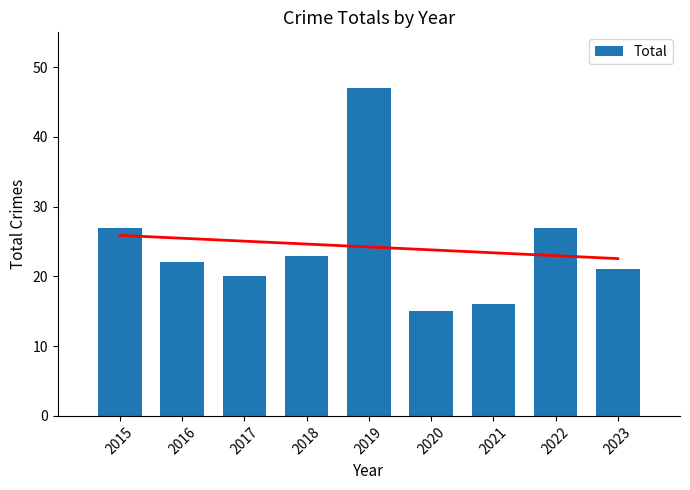

Rank the categories by value from lowest to highest.

2020, 2021, 2017, 2023, 2016, 2018, 2015, 2022, 2019